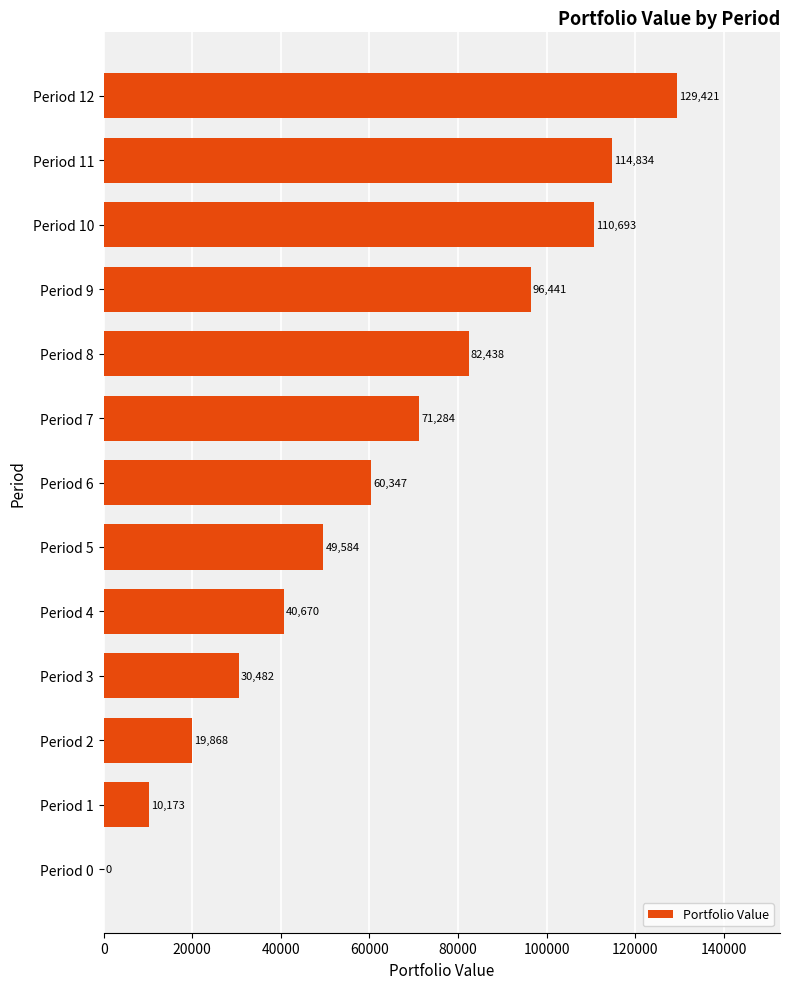

What is the sum of all values?

816240.2